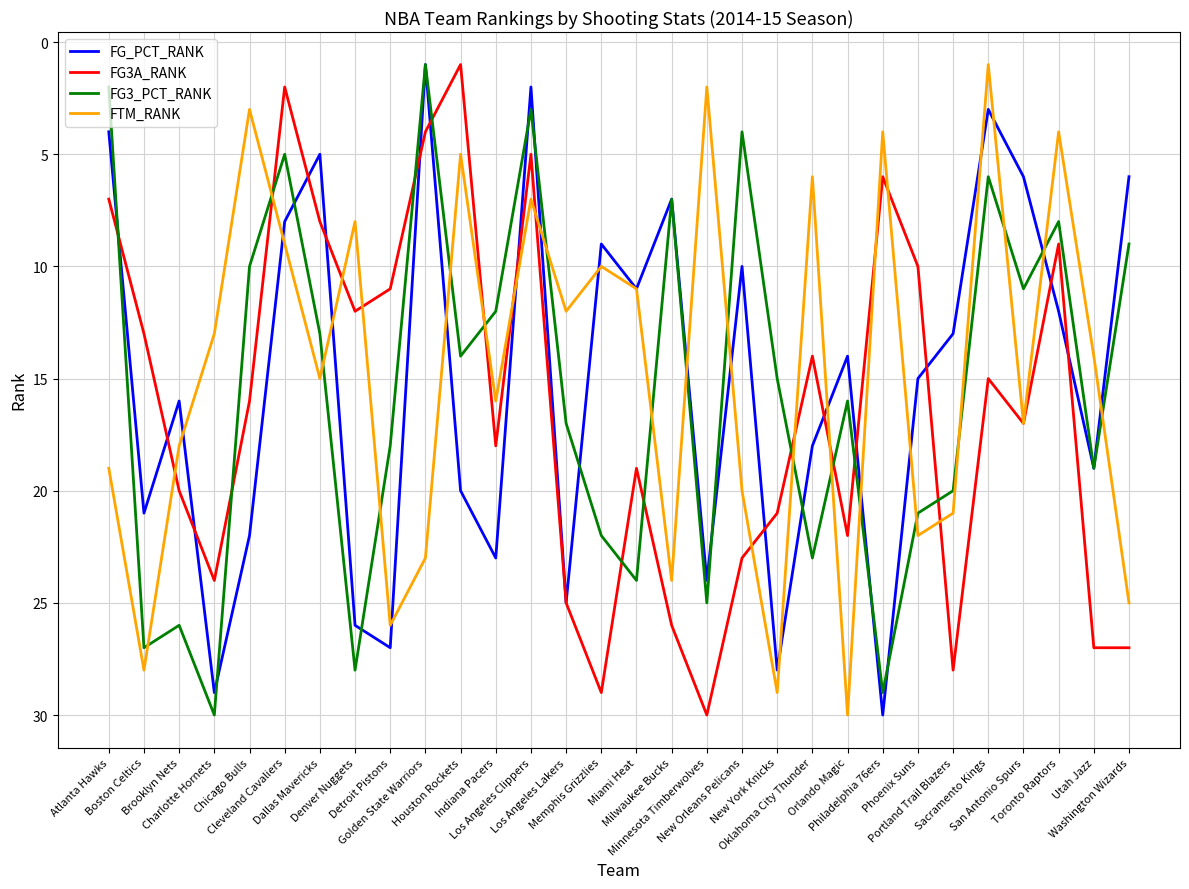

What is the average value of the FG3_PCT_RANK series?

16